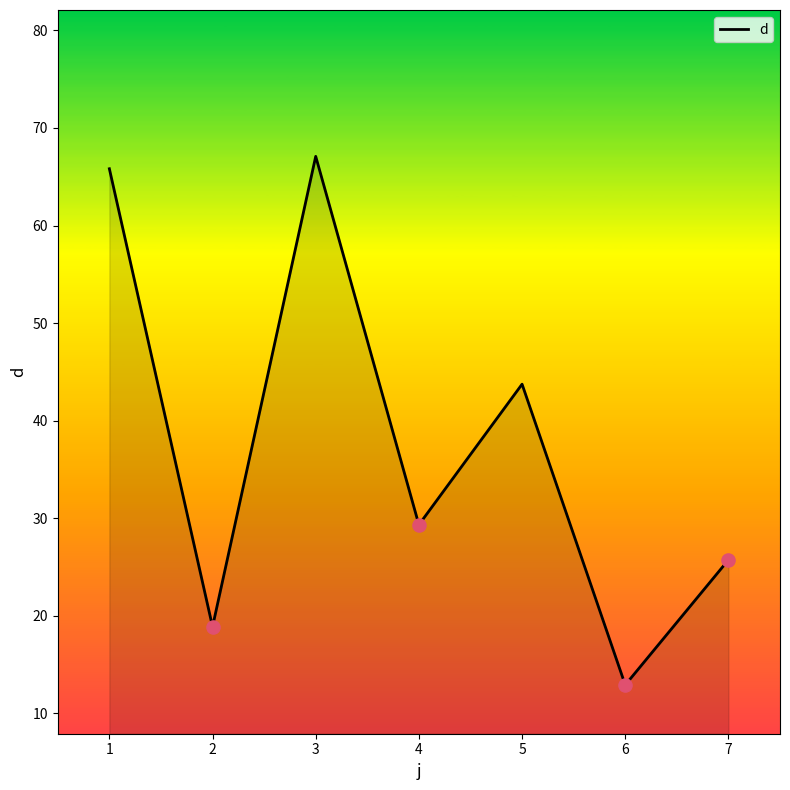

Between 3 and 6, which is larger?

3